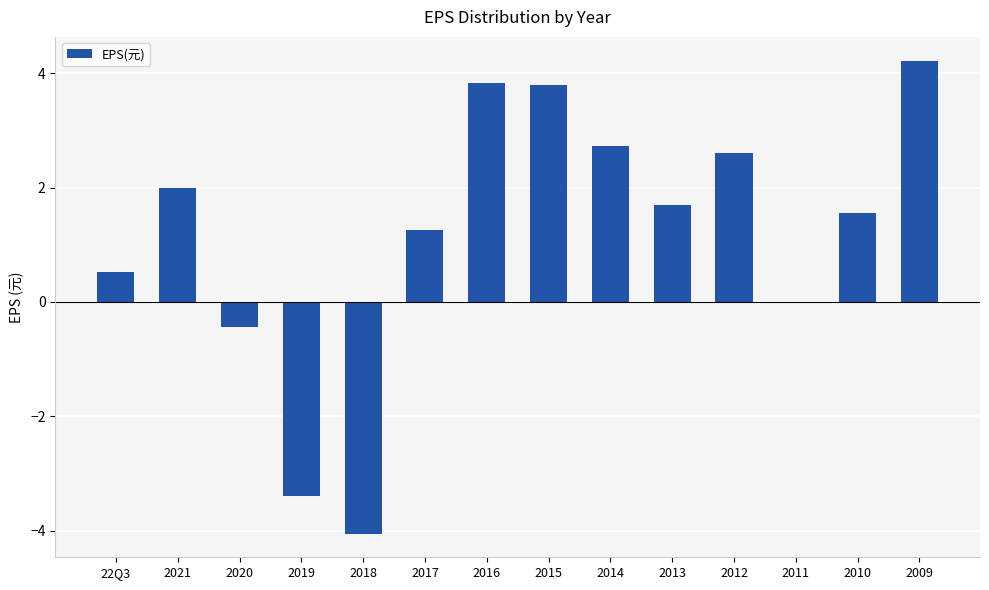

At which label is the value closest to 0?

2011